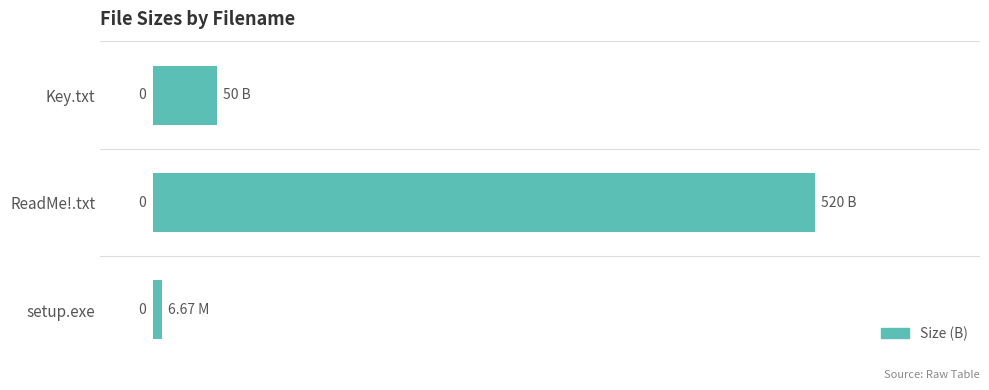

How many bars are there in total?

3